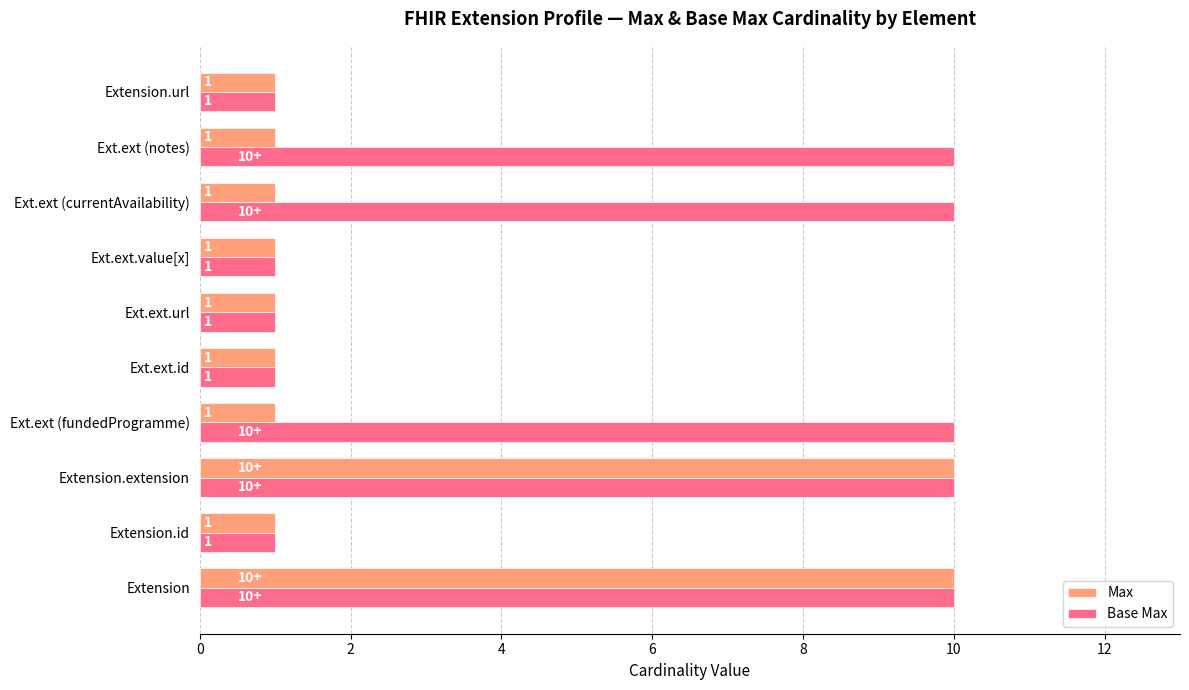

What are all the series names shown in the legend?

Max, Base Max